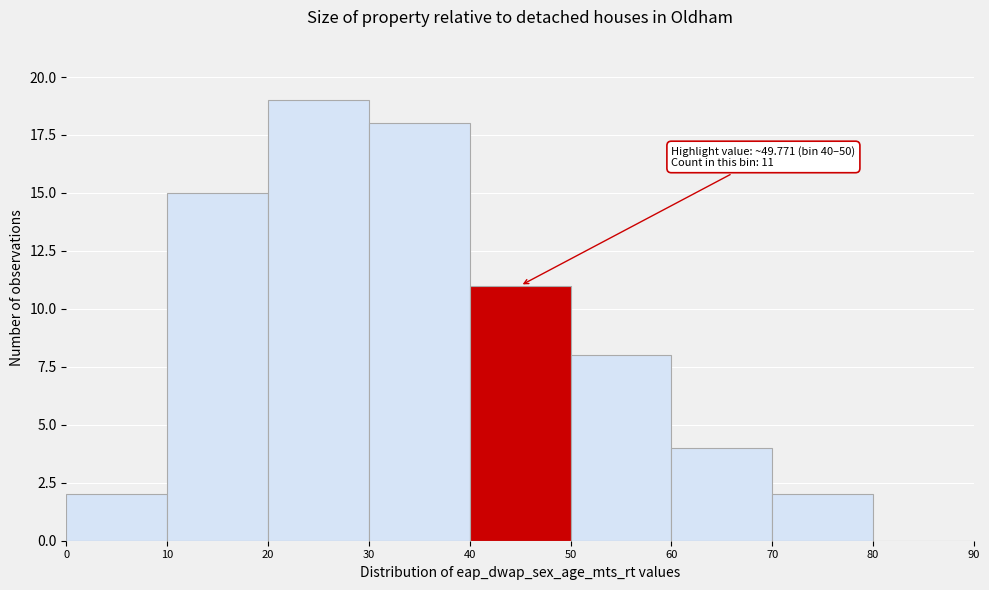

Which range on the x-axis has the tallest bar?

20 to 30